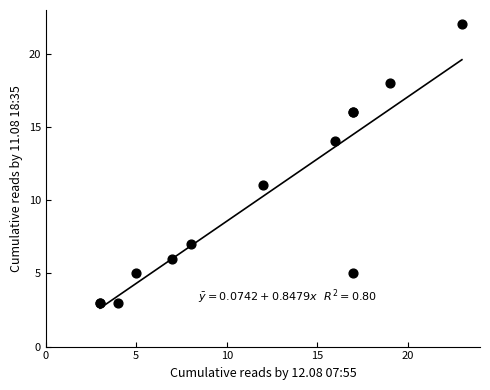

What Y value in the scatter plot is closest to 12?

11